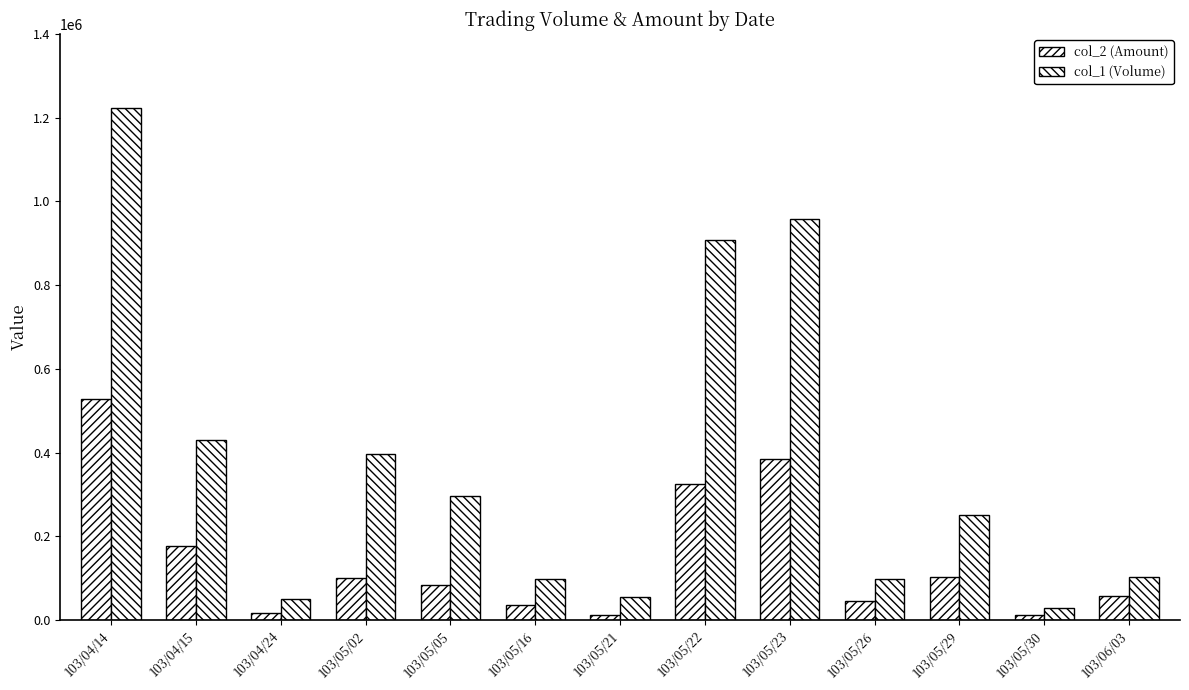

The value of col_1 (Volume) at 103/04/14 is 1222000. True or false?

True